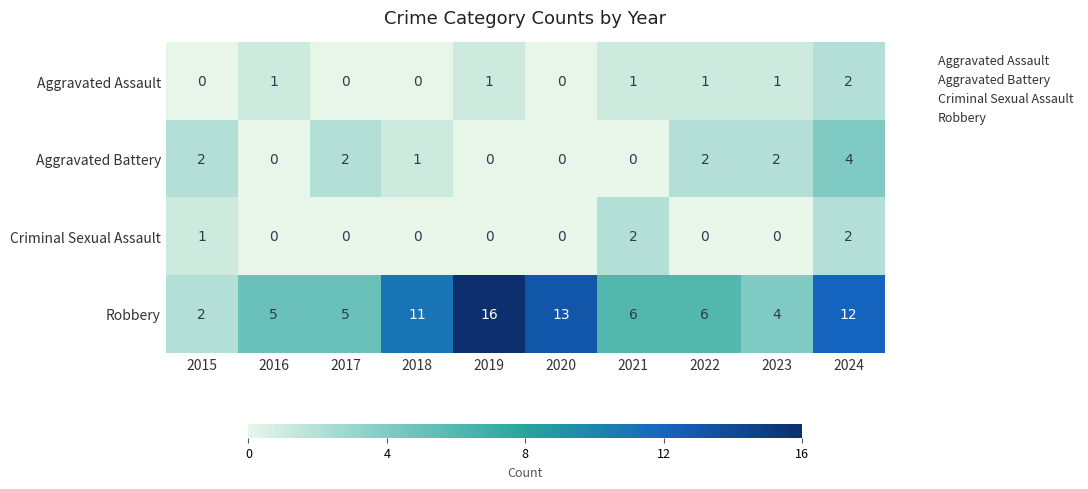

At which label does Robbery first exceed 6?

2018